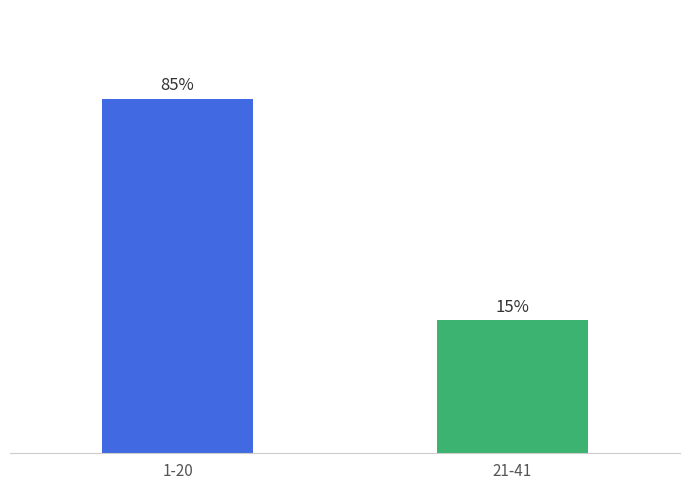

List the labels in order of value, largest first.

1-20, 21-41